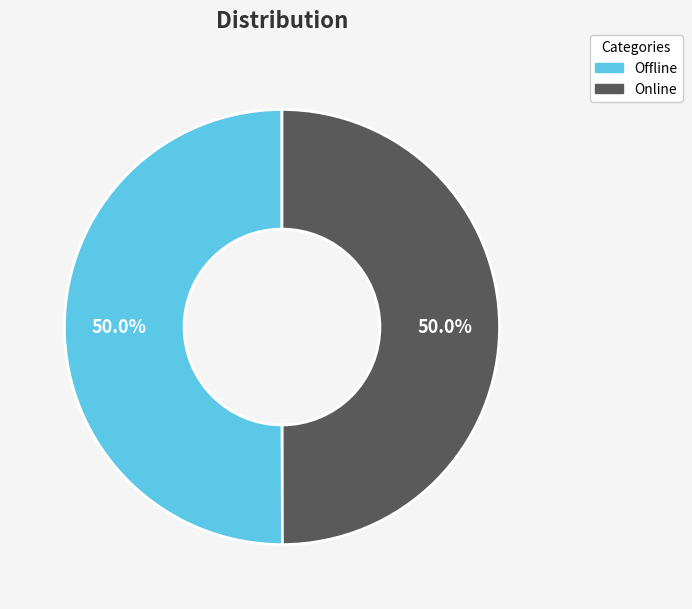

What is the ratio of the value at Online to the value at Offline?

1.0